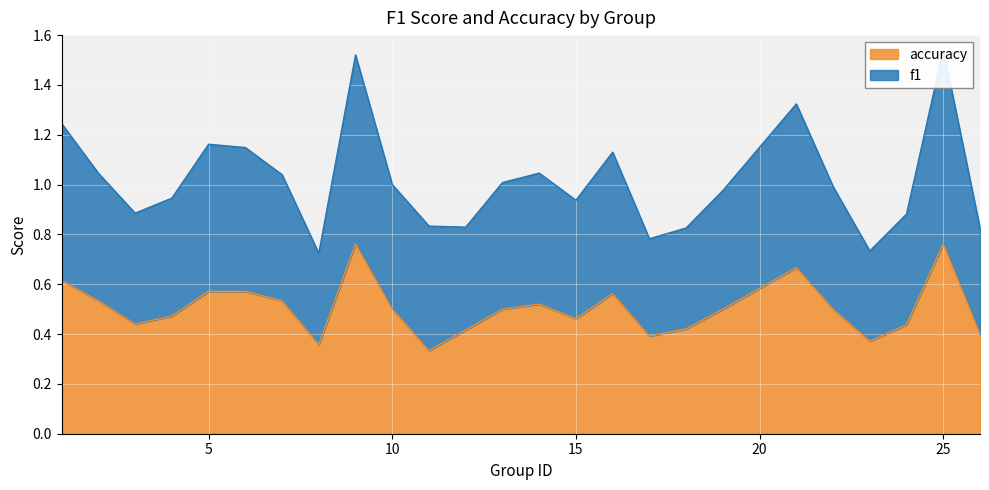

True or false: accuracy has a value of 0.6 at 18.

False